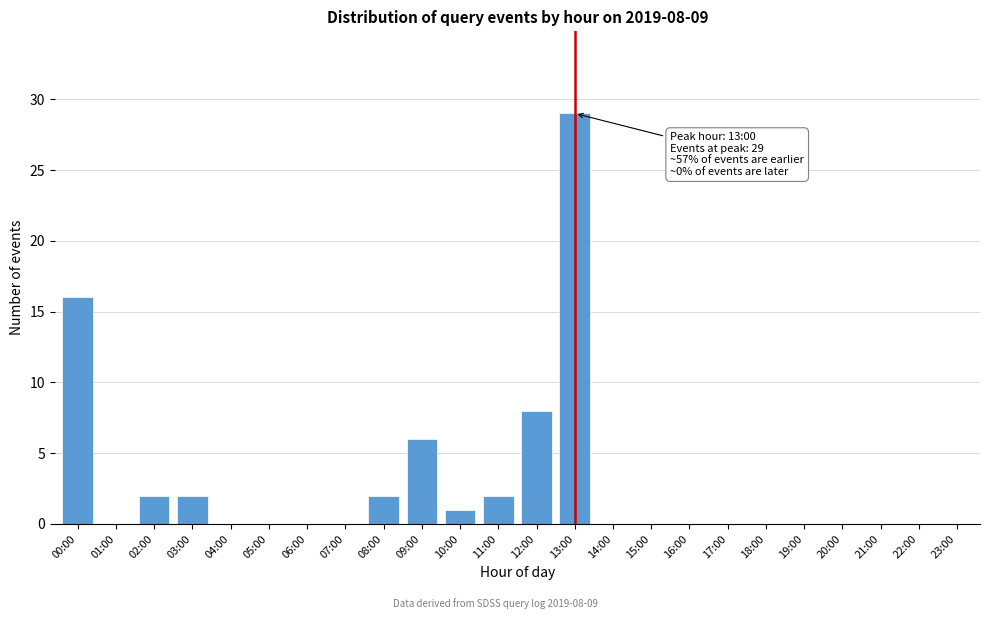

Reading left to right, list all the values displayed in this chart.

00:00=16	01:00=0	02:00=2	03:00=2	04:00=0	05:00=0	06:00=0	07:00=0	08:00=2	09:00=6	10:00=1	11:00=2	12:00=8	13:00=29	14:00=0	15:00=0	16:00=0	17:00=0	18:00=0	19:00=0	20:00=0	21:00=0	22:00=0	23:00=0